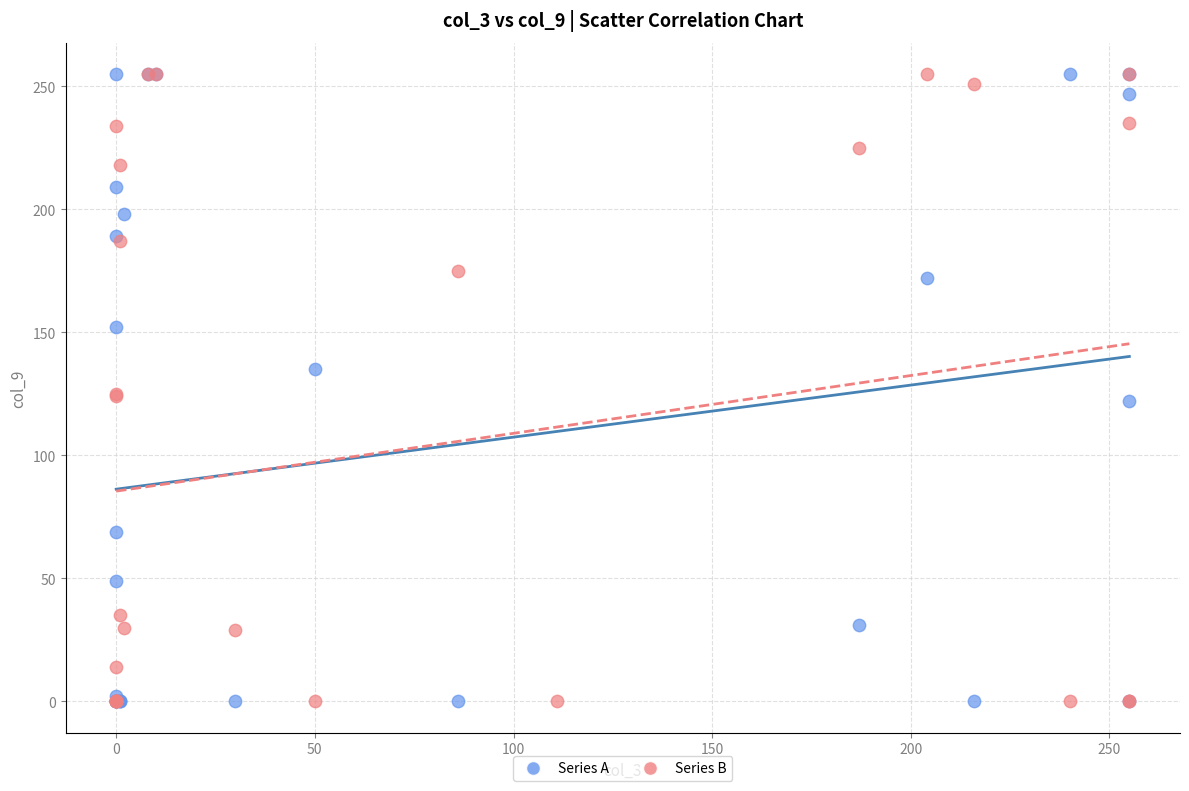

What are all the series names shown in the legend?

Series A, Series B